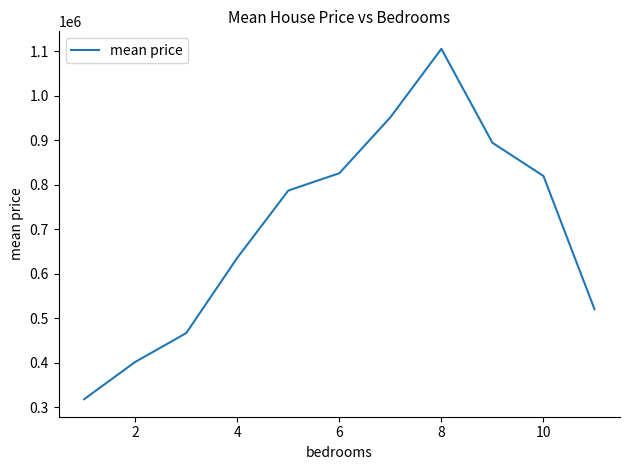

Reading left to right, transcribe all the data shown in this chart.

317642.9	401372.7	466232.1	635419.5	786599.8	825520.6	951184.7	1105077.0	893999.8	819333.3	520000.0